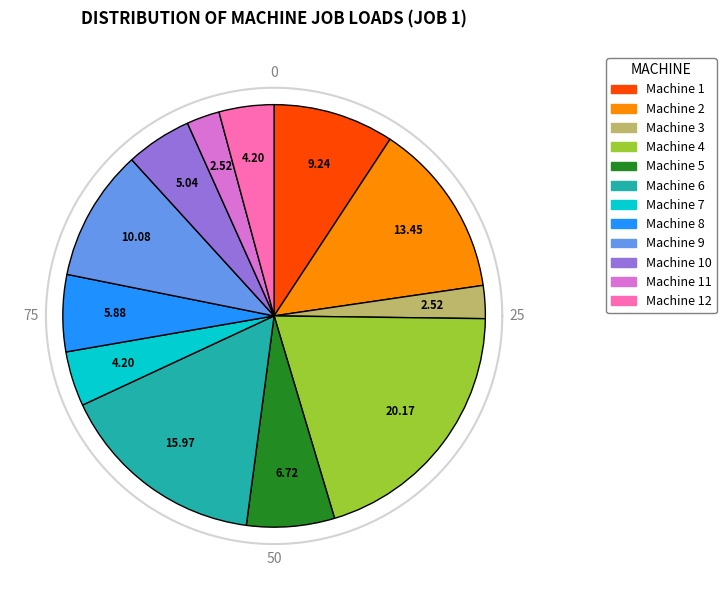

Count the number of slices in the pie.

12